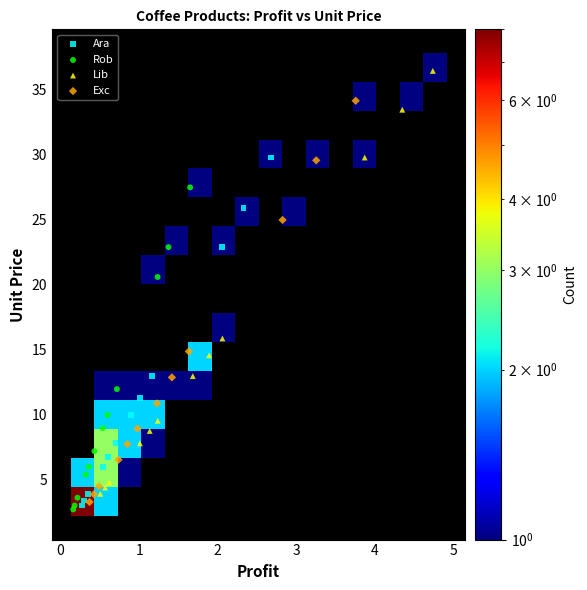

Which series has the widest spread of Y values?

Lib